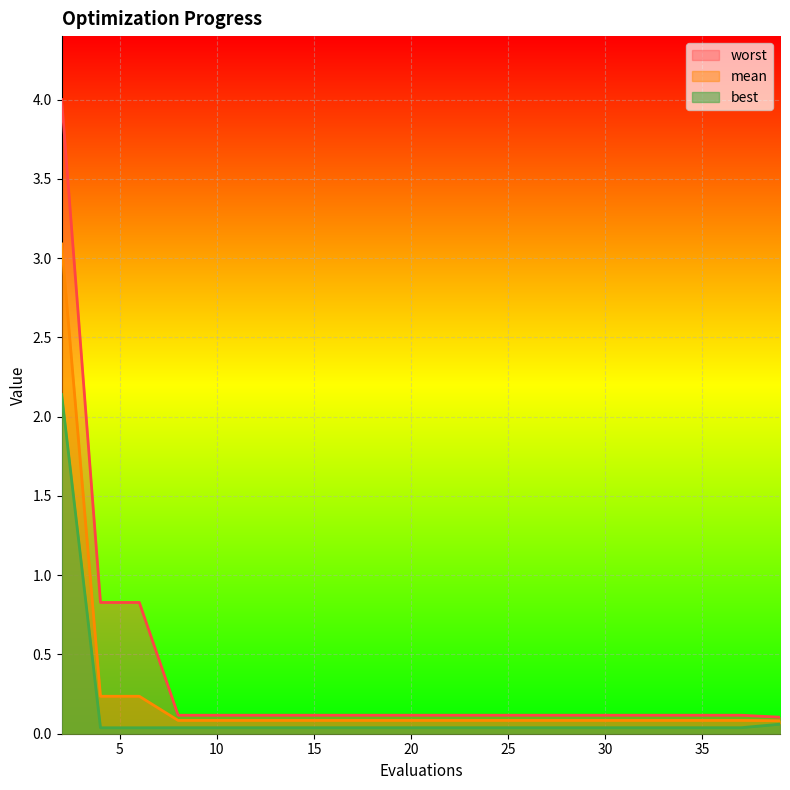

The worst series shows 0.1 at 16. True or false?

True